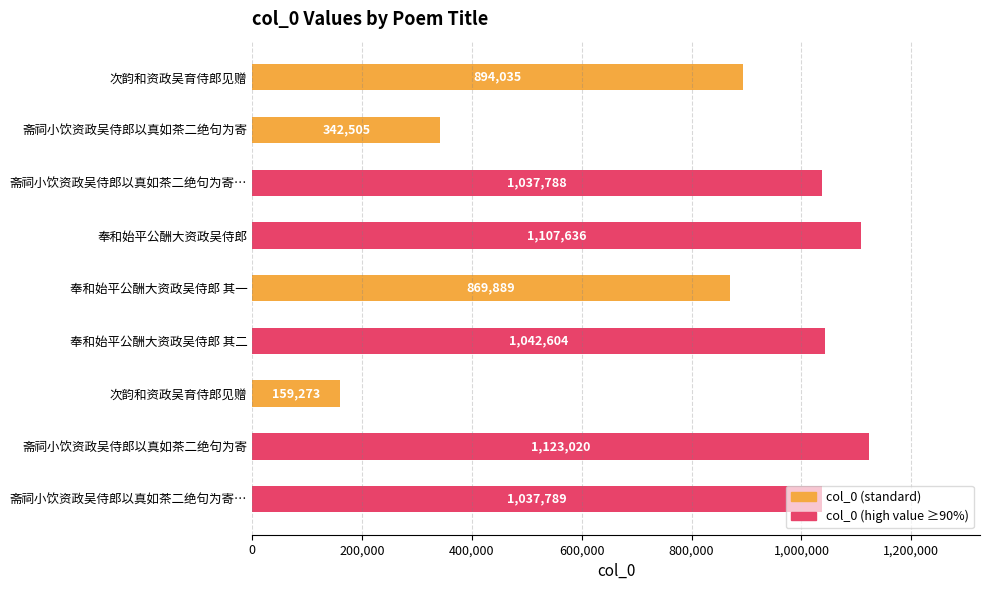

Rank the categories by value from highest to lowest.

斋祠小饮资政吴侍郎以真如茶二绝句为寄, 奉和始平公酬大资政吴侍郎, 奉和始平公酬大资政吴侍郎 其二, 斋祠小饮资政吴侍郎以真如茶二绝句为寄…, 斋祠小饮资政吴侍郎以真如茶二绝句为寄…, 次韵和资政吴育侍郎见赠, 奉和始平公酬大资政吴侍郎 其一, 斋祠小饮资政吴侍郎以真如茶二绝句为寄, 次韵和资政吴育侍郎见赠